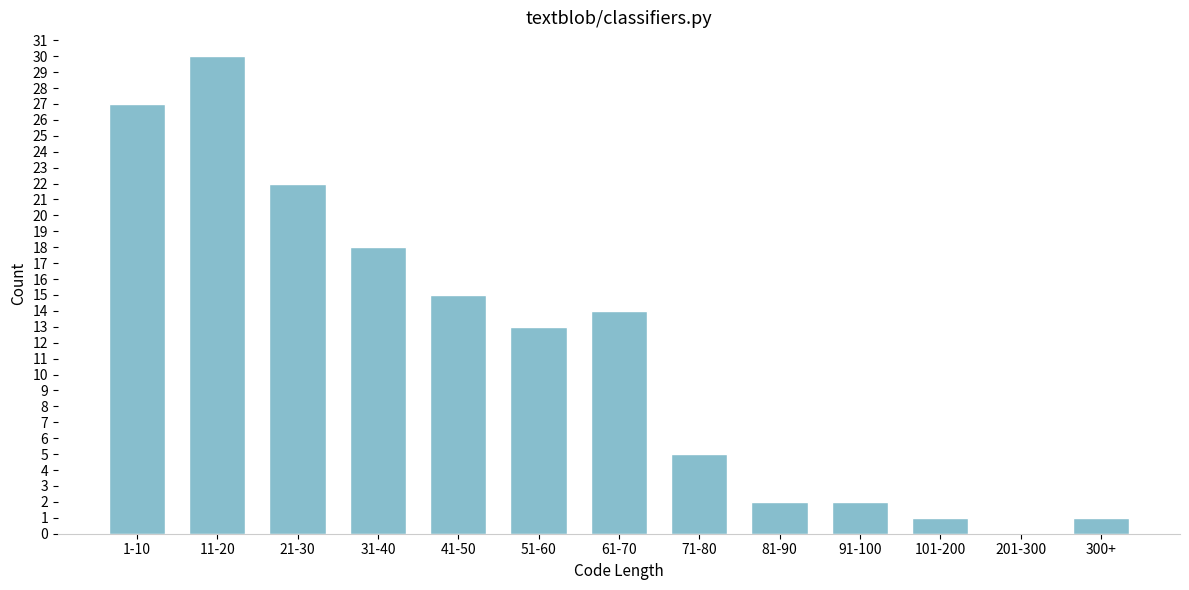

Reading left to right, transcribe all the data shown in this chart.

1-10=27	11-20=30	21-30=22	31-40=18	41-50=15	51-60=13	61-70=14	71-80=5	81-90=2	91-100=2	101-200=1	201-300=0	300+=1